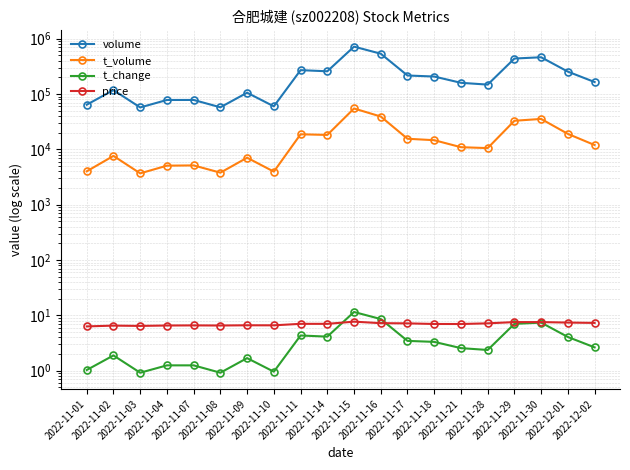

What are all the series names shown in the legend?

volume, t_volume, t_change, price